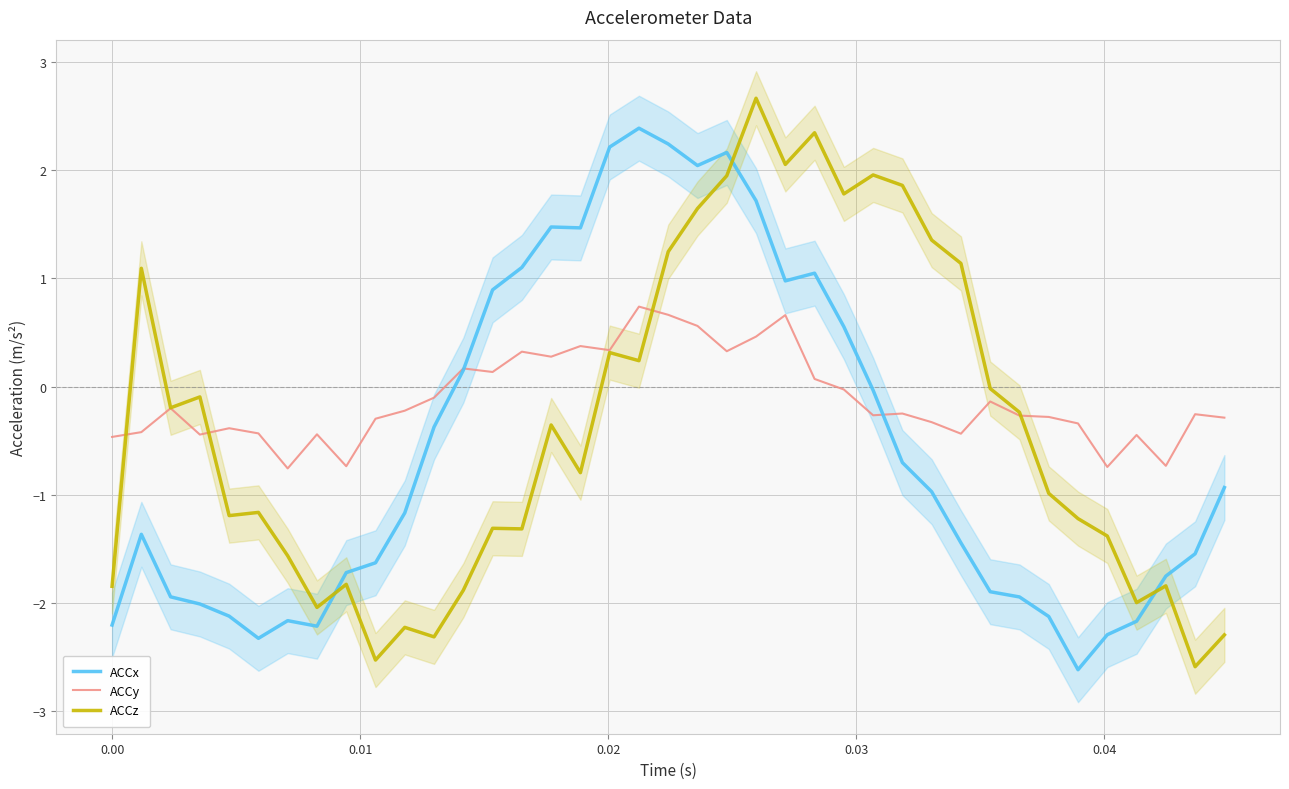

How many data points in ACCy are above 0?

13